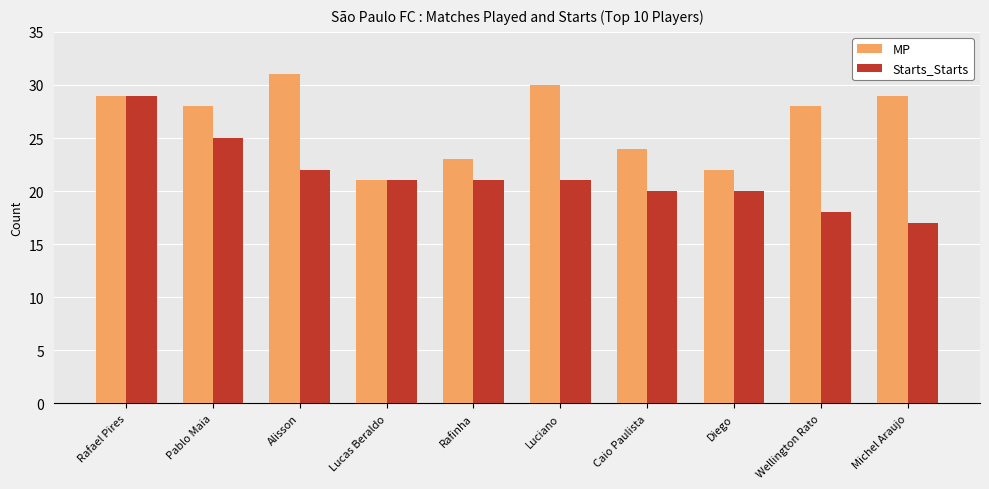

What is the difference between the MP values at Michel Araujo and Caio Paulista?

5